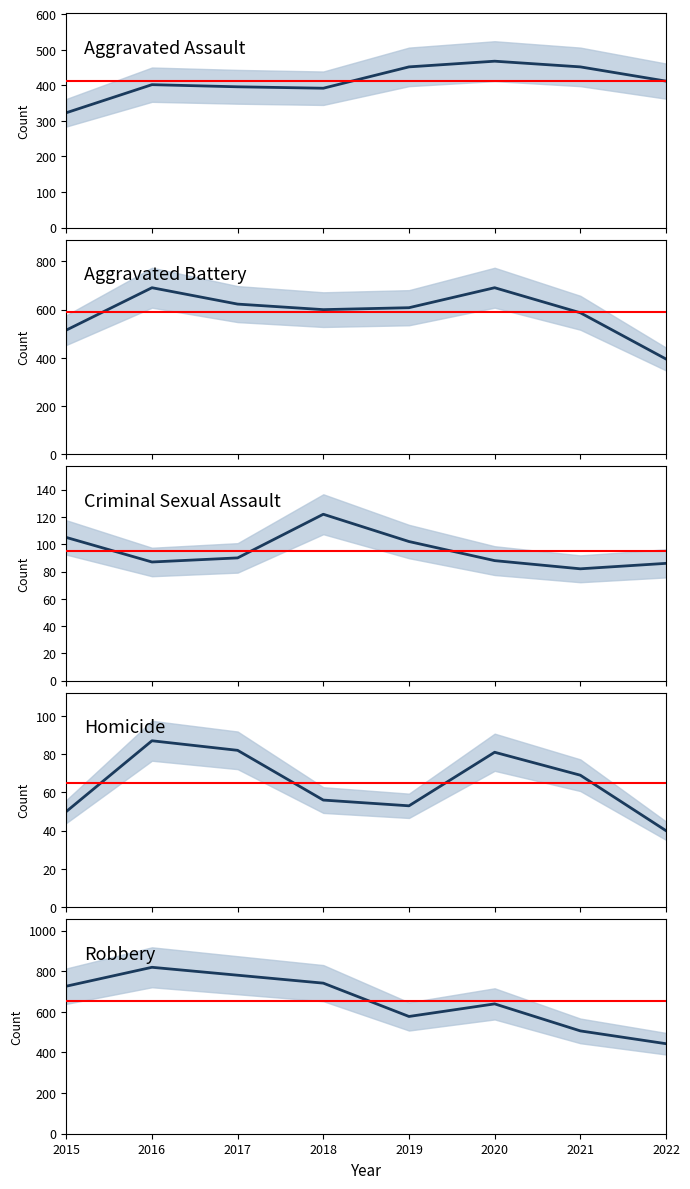

Which series has the largest total across all categories?

Robbery